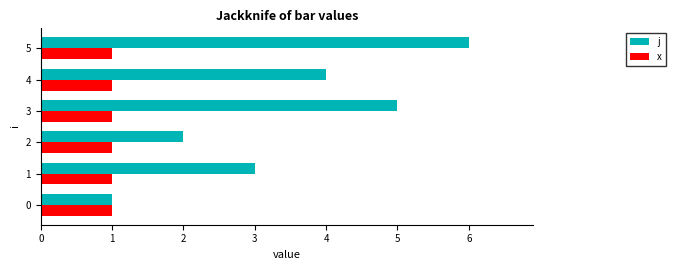

At 3, list the series in order from largest to smallest.

j, x